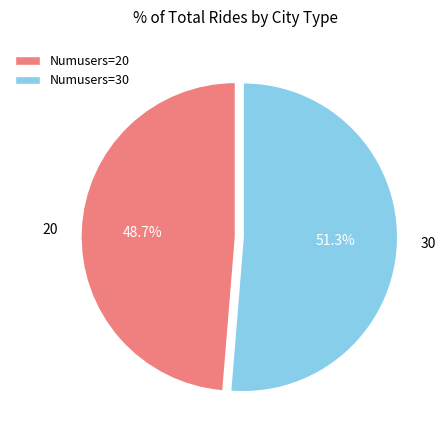

Combined, what portion of the pie is 20 and 30?

100.0%